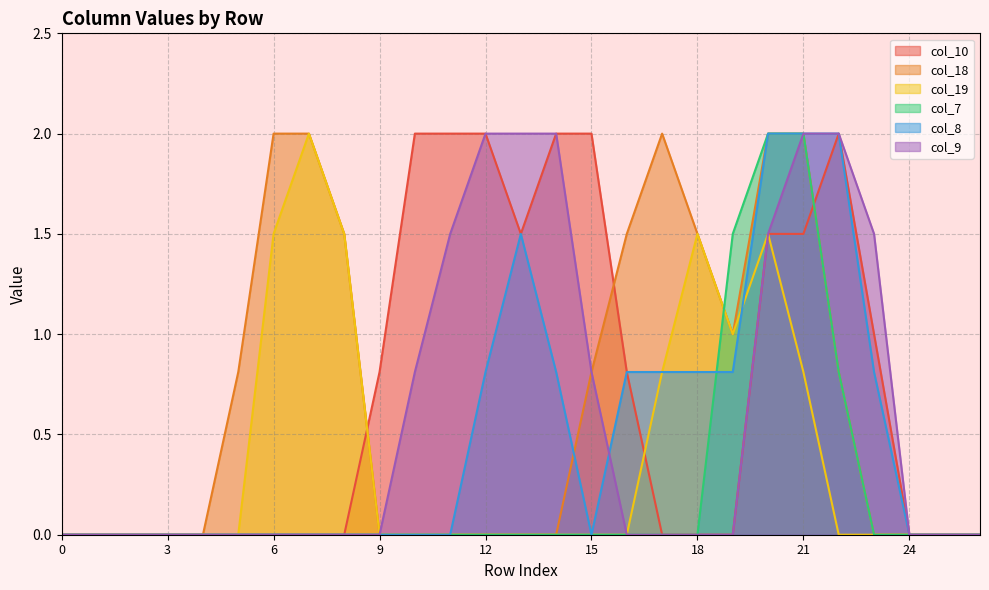

Which series changed the most between 3 and 19?

col_7